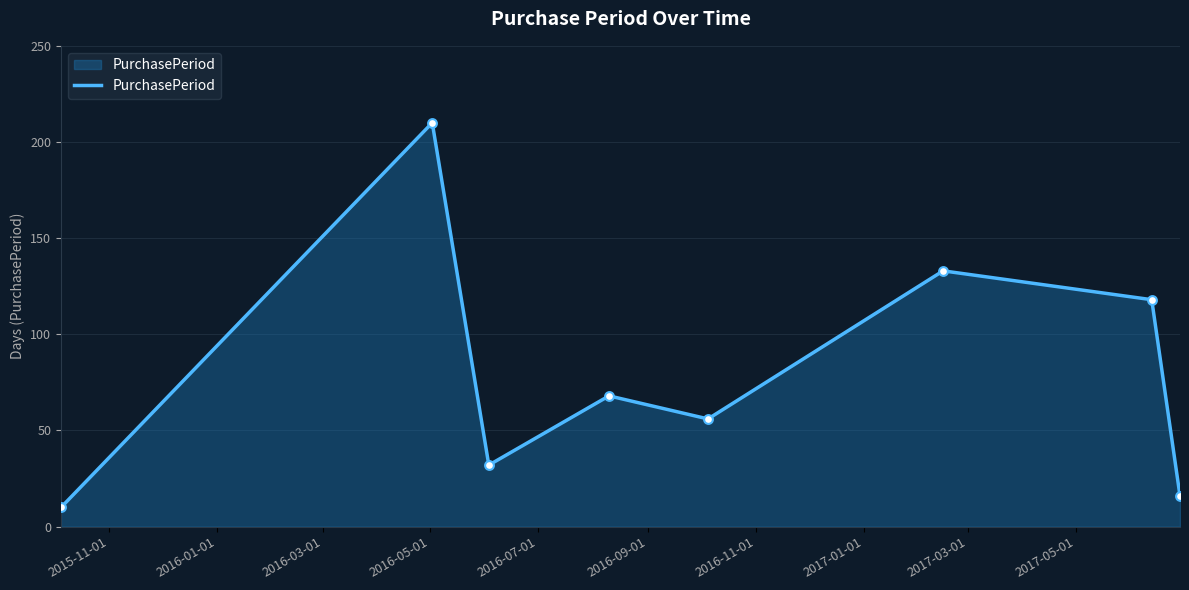

What is the smallest value displayed?

10